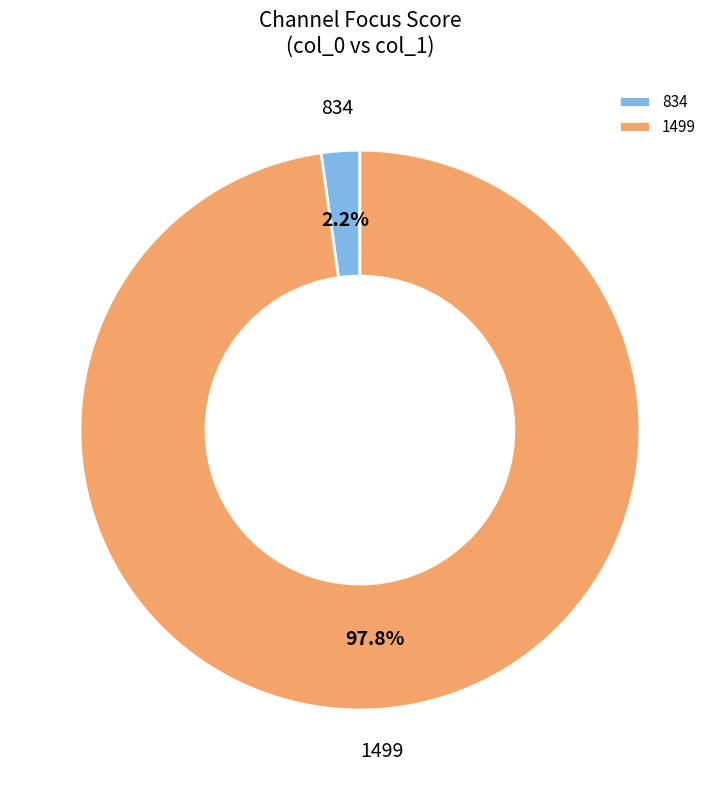

Rank the categories by value from highest to lowest.

1499, 834